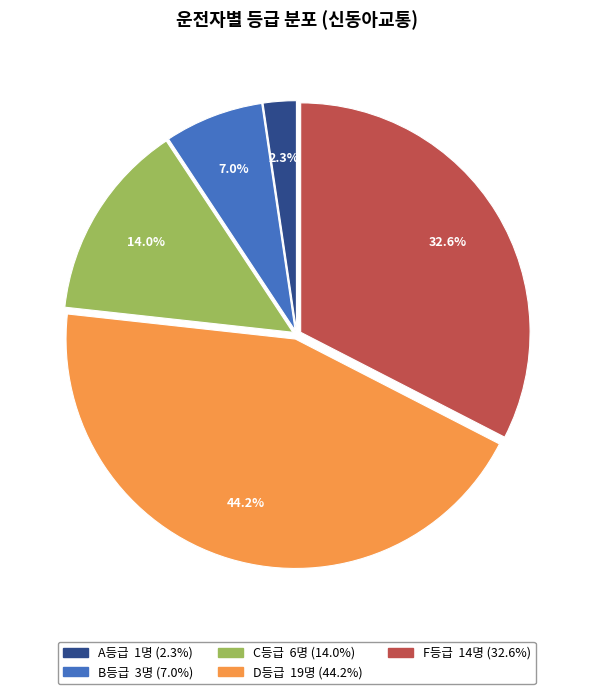

Does any single category account for the majority?

No